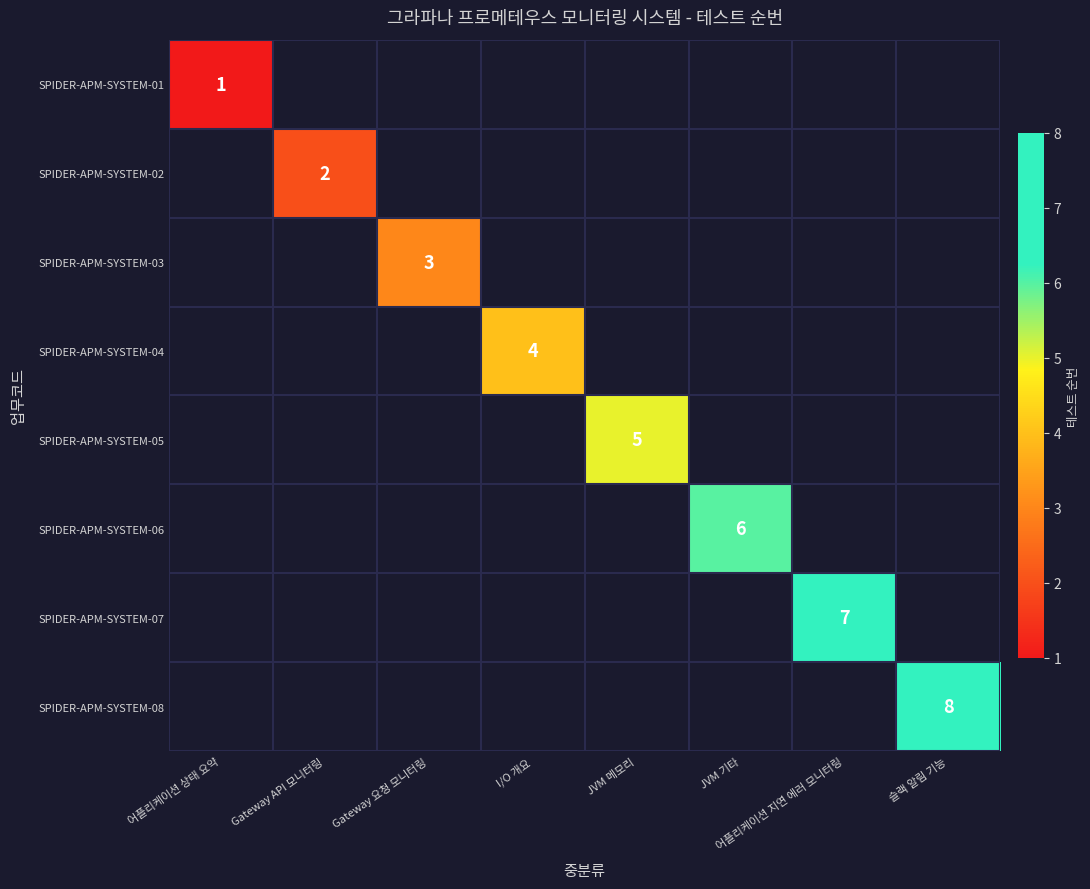

The SPIDER-APM-SYSTEM-08 series shows 2 at 슬랙 알림 기능. True or false?

False